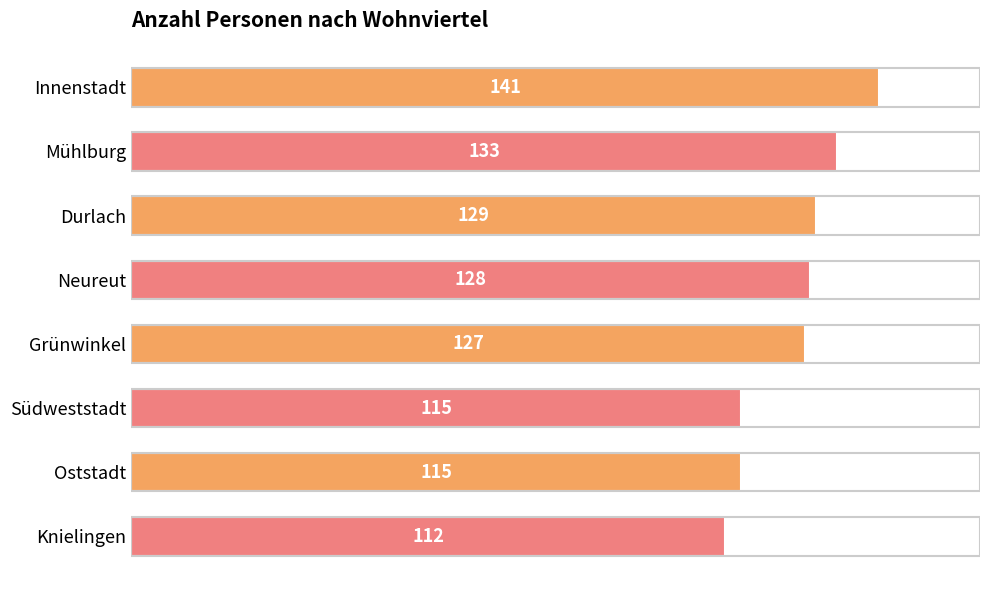

Reading top to bottom, extract all data points from this chart.

Innenstadt=141	Mühlburg=133	Durlach=129	Neureut=128	Grünwinkel=127	Südweststadt=115	Oststadt=115	Knielingen=112